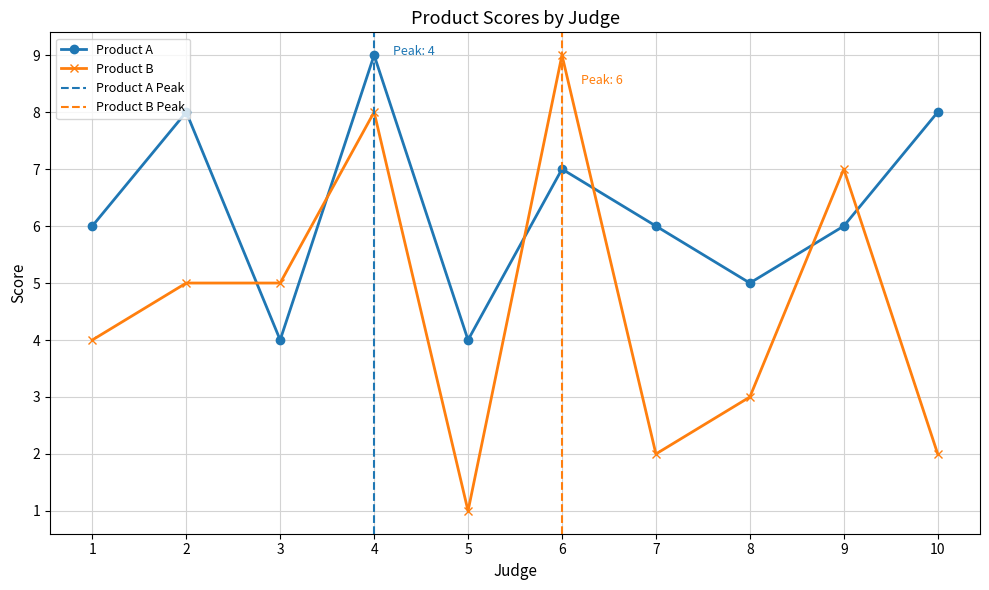

How many lines are shown in the chart?

2